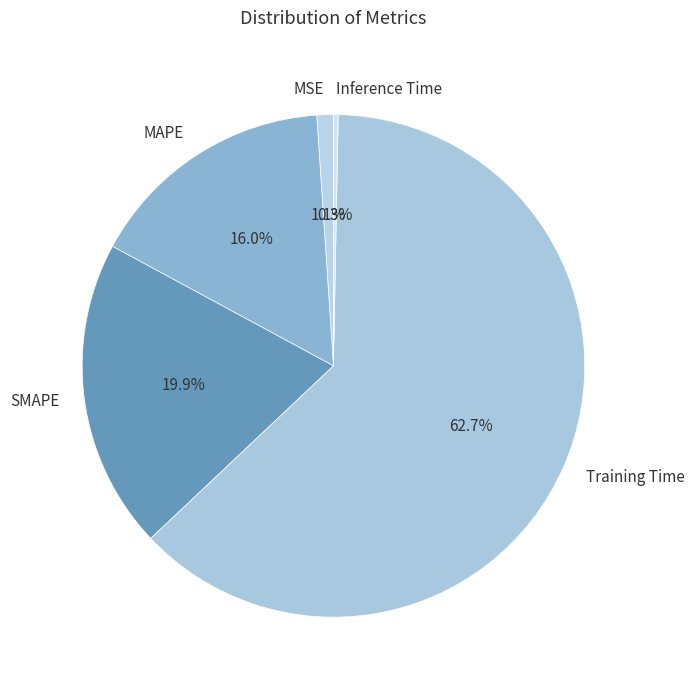

Which slice is the largest?

Training Time